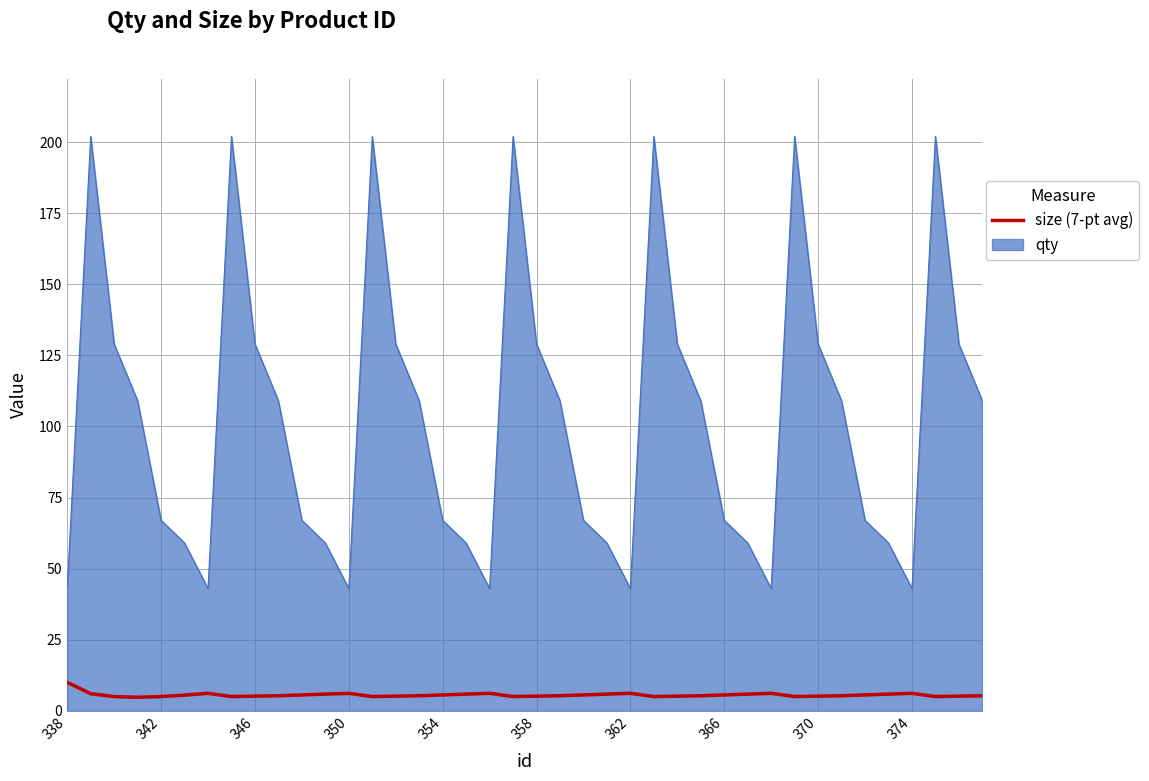

What is the difference between the maximum and minimum values in the qty series?

159.0